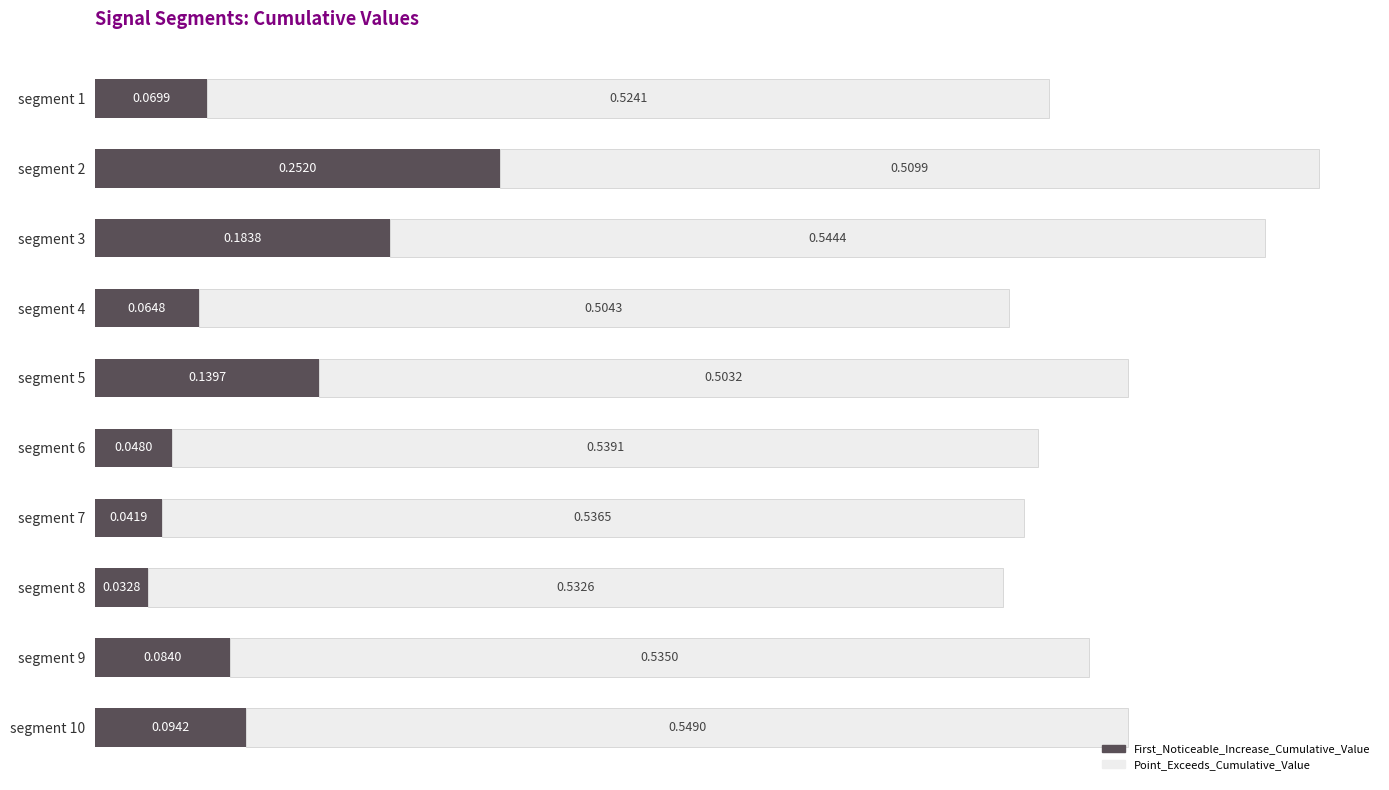

Rank the categories by First_Noticeable_Increase_Cumulative_Value value from highest to lowest.

segment 2, segment 3, segment 5, segment 10, segment 9, segment 1, segment 4, segment 6, segment 7, segment 8